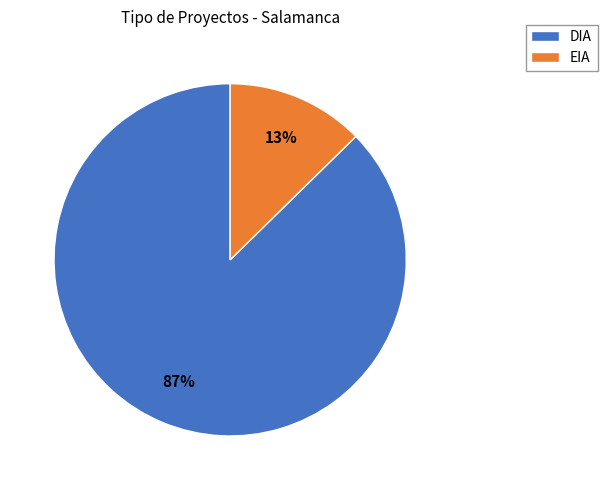

To the nearest percent, what is the average slice percentage?

50%